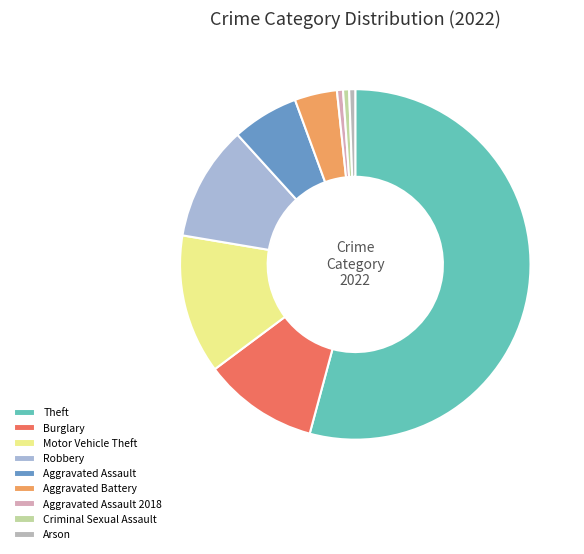

What is the change in value from Aggravated Assault to Arson?

-10